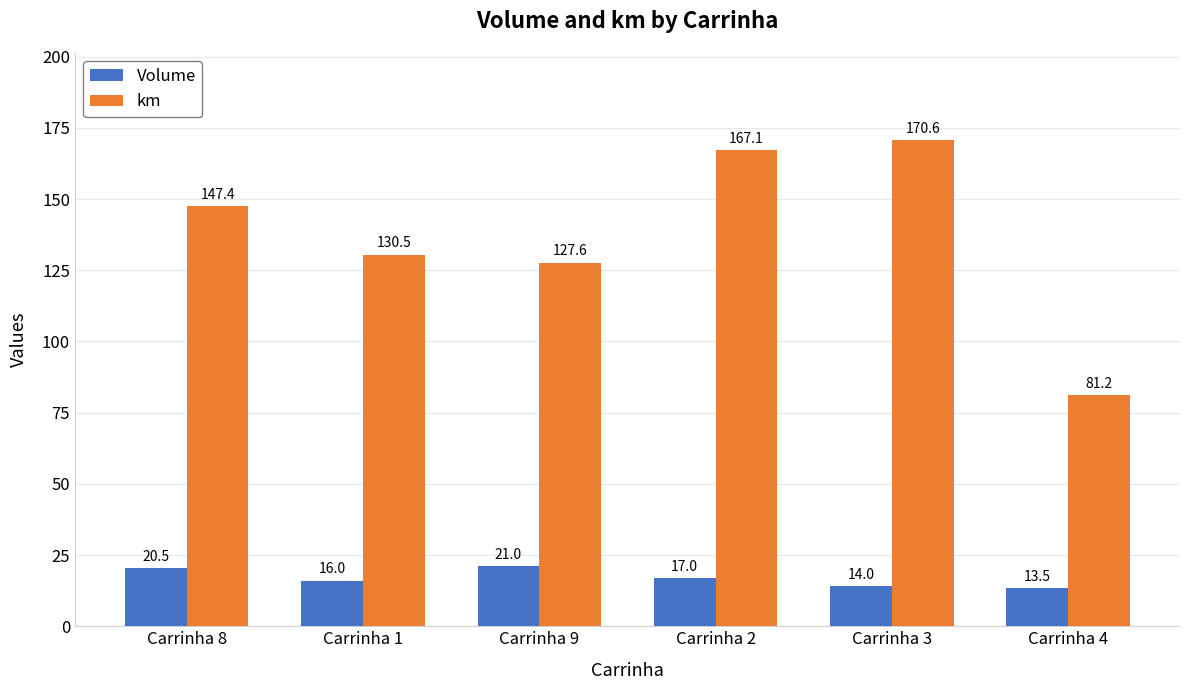

What is the value of the Volume bar at the 4th from the left?

17.0